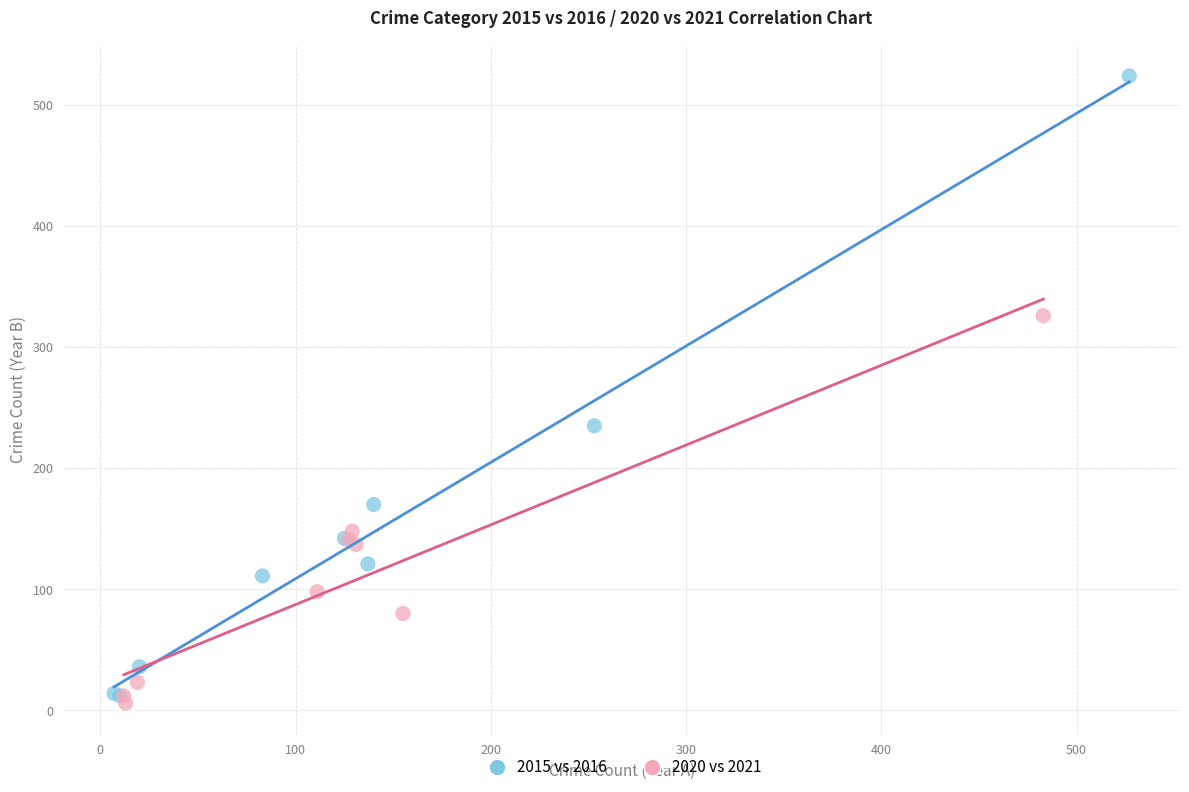

Which series contains the lowest Y value?

2020 vs 2021